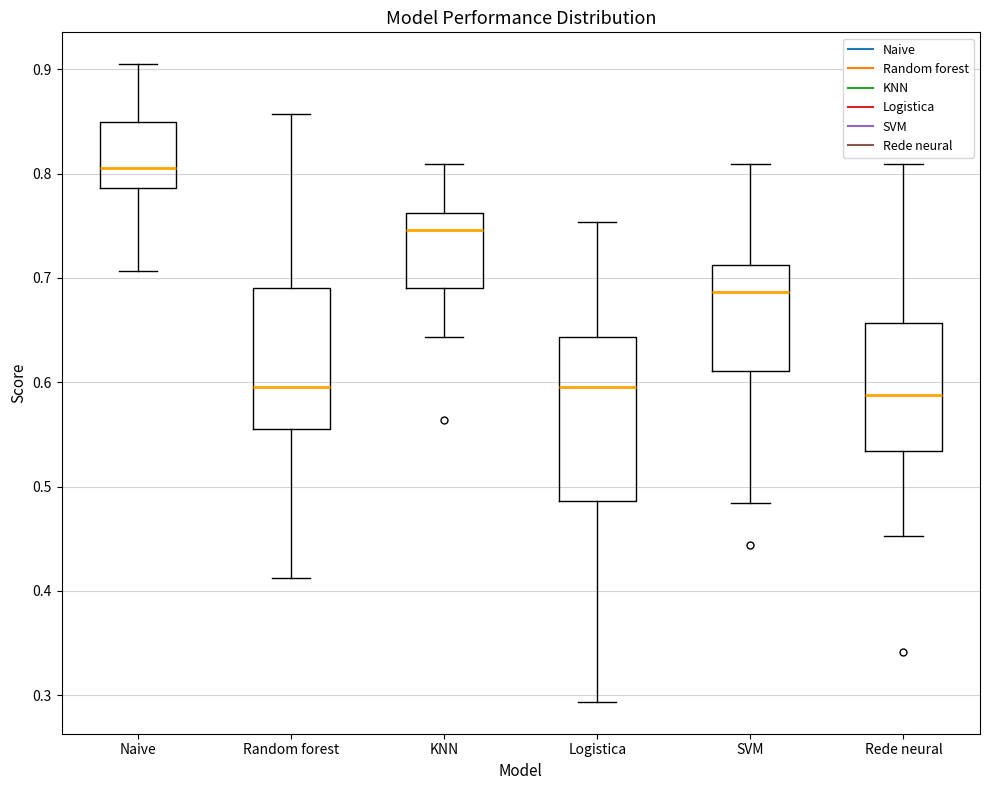

Reading left to right, transcribe this box plot: for each box, give where its median line is, the range the box spans, and where its two whiskers end, as read against the y-axis. The values are not printed on the chart, so give them approximately, as read against the axis.

Naive: median 0.81, box 0.79 to 0.85, whiskers 0.71 to 0.90
Random forest: median 0.60, box 0.56 to 0.69, whiskers 0.41 to 0.86
KNN: median 0.75, box 0.69 to 0.76, whiskers 0.64 to 0.81
Logistica: median 0.60, box 0.49 to 0.64, whiskers 0.29 to 0.75
SVM: median 0.69, box 0.61 to 0.71, whiskers 0.48 to 0.81
Rede neural: median 0.59, box 0.53 to 0.66, whiskers 0.45 to 0.81